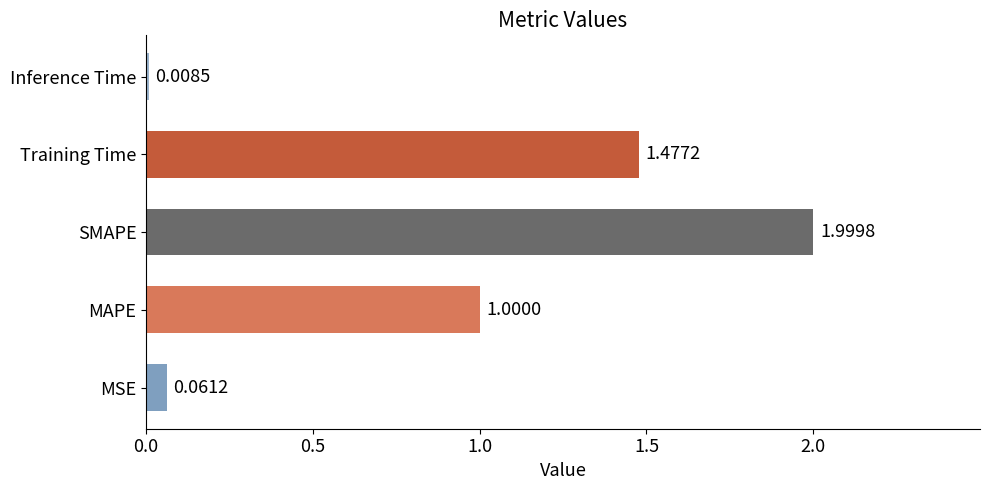

What is the difference between the maximum and minimum values?

2.0